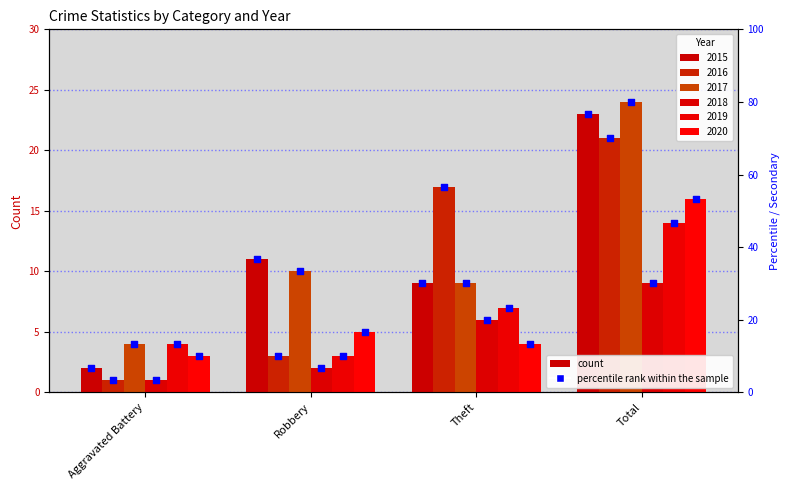

Is the value of 2017 at Robbery greater than the value of 2015 at Aggravated Battery?

Yes